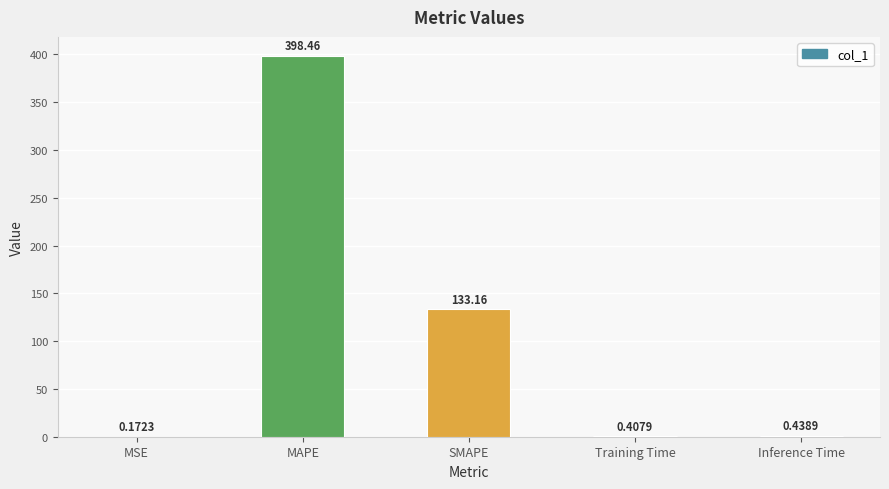

What is the difference between the values at SMAPE and MSE?

133.0